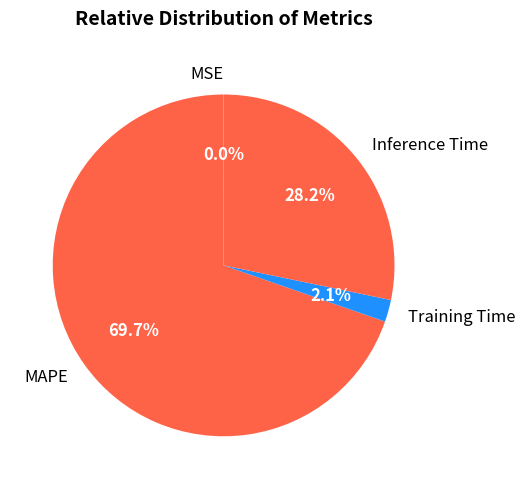

Is there a majority slice in this chart?

Yes